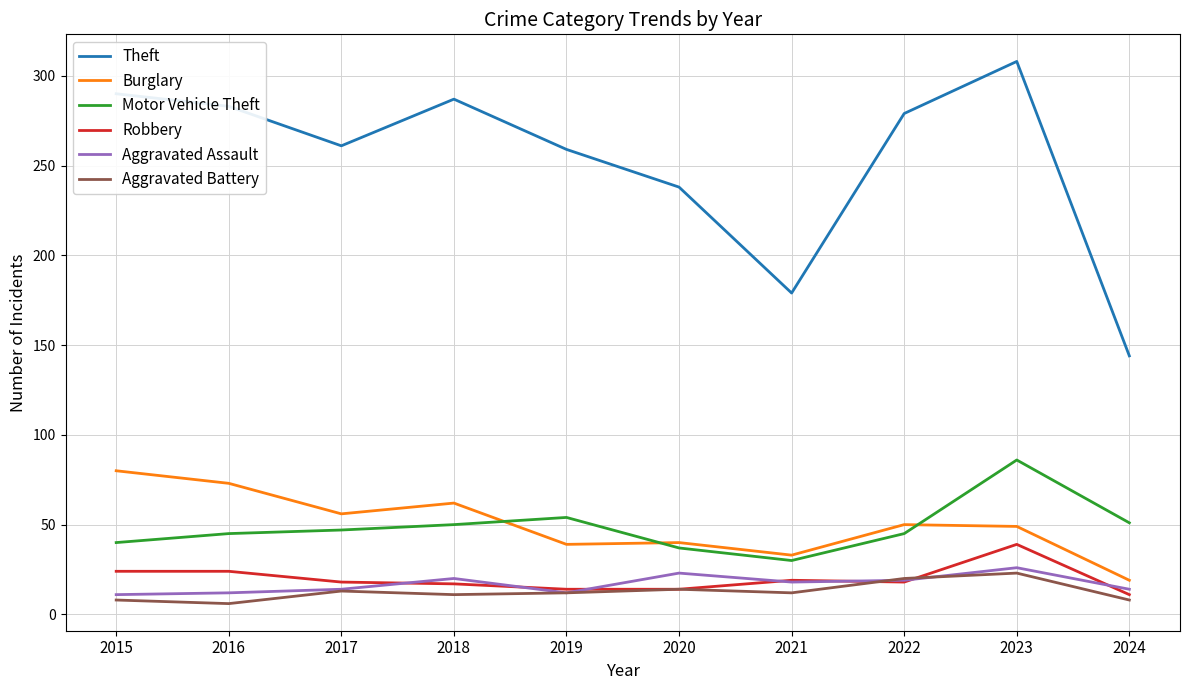

True or false: Aggravated Battery and Motor Vehicle Theft cross at least once.

False